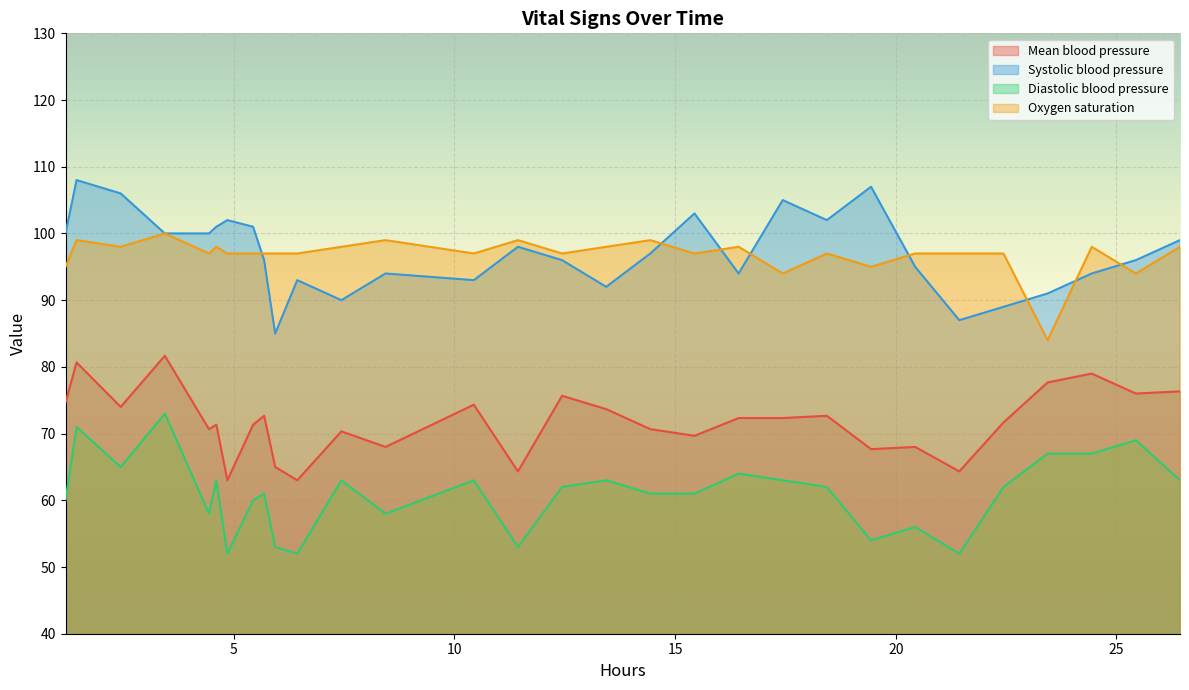

How many lines are shown in the chart?

4